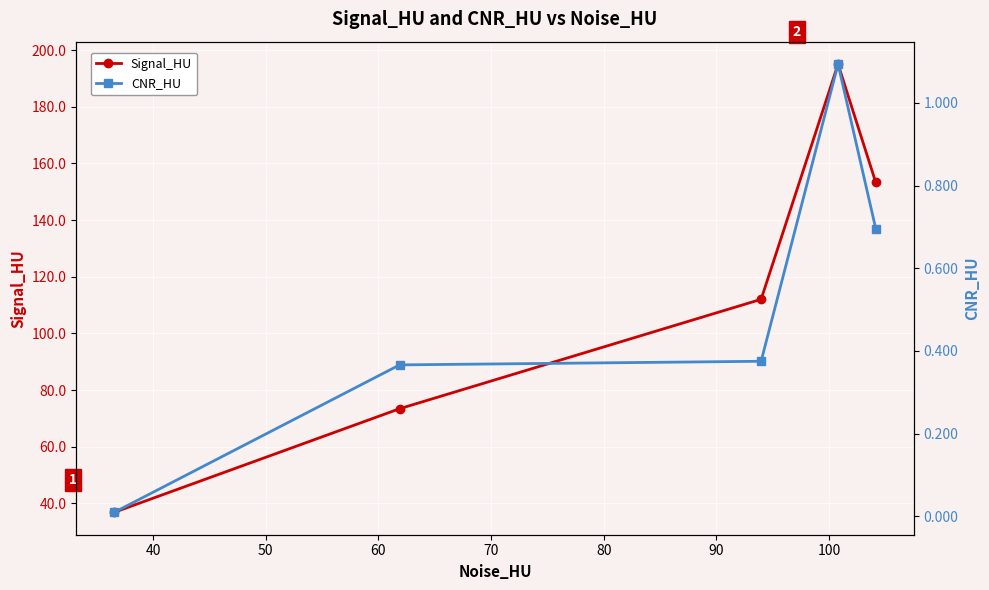

True or false: CNR_HU and Signal_HU cross at least once.

False